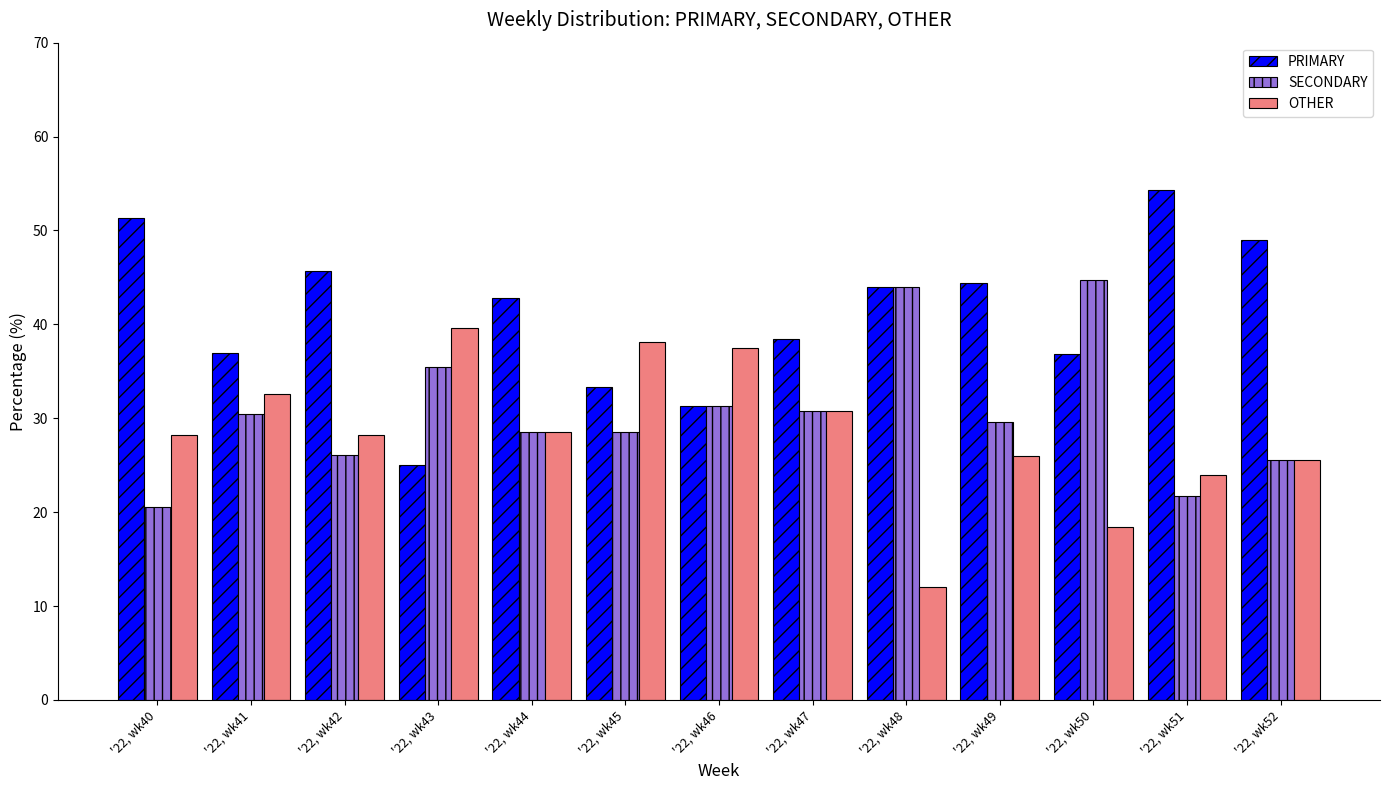

What is the total value across all series at '22, wk52?

100.0